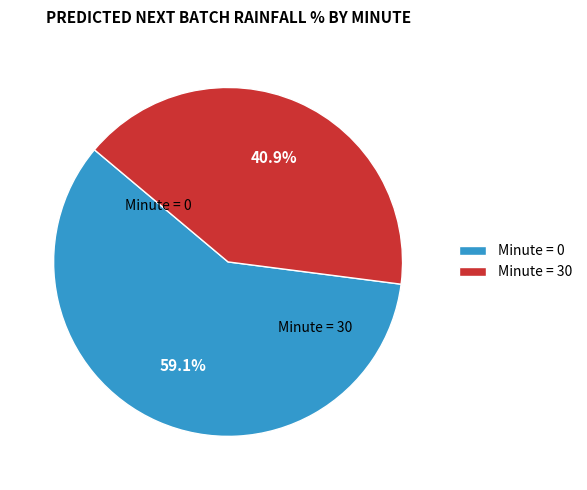

Is there a majority slice in this chart?

Yes